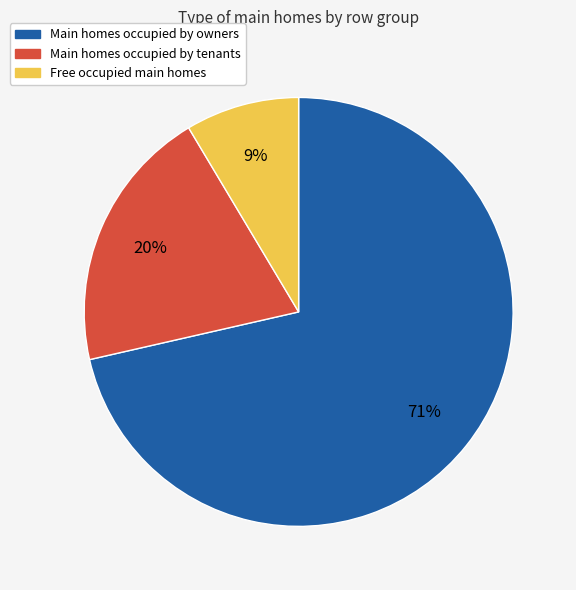

To the nearest percent, what is the average slice percentage?

33%